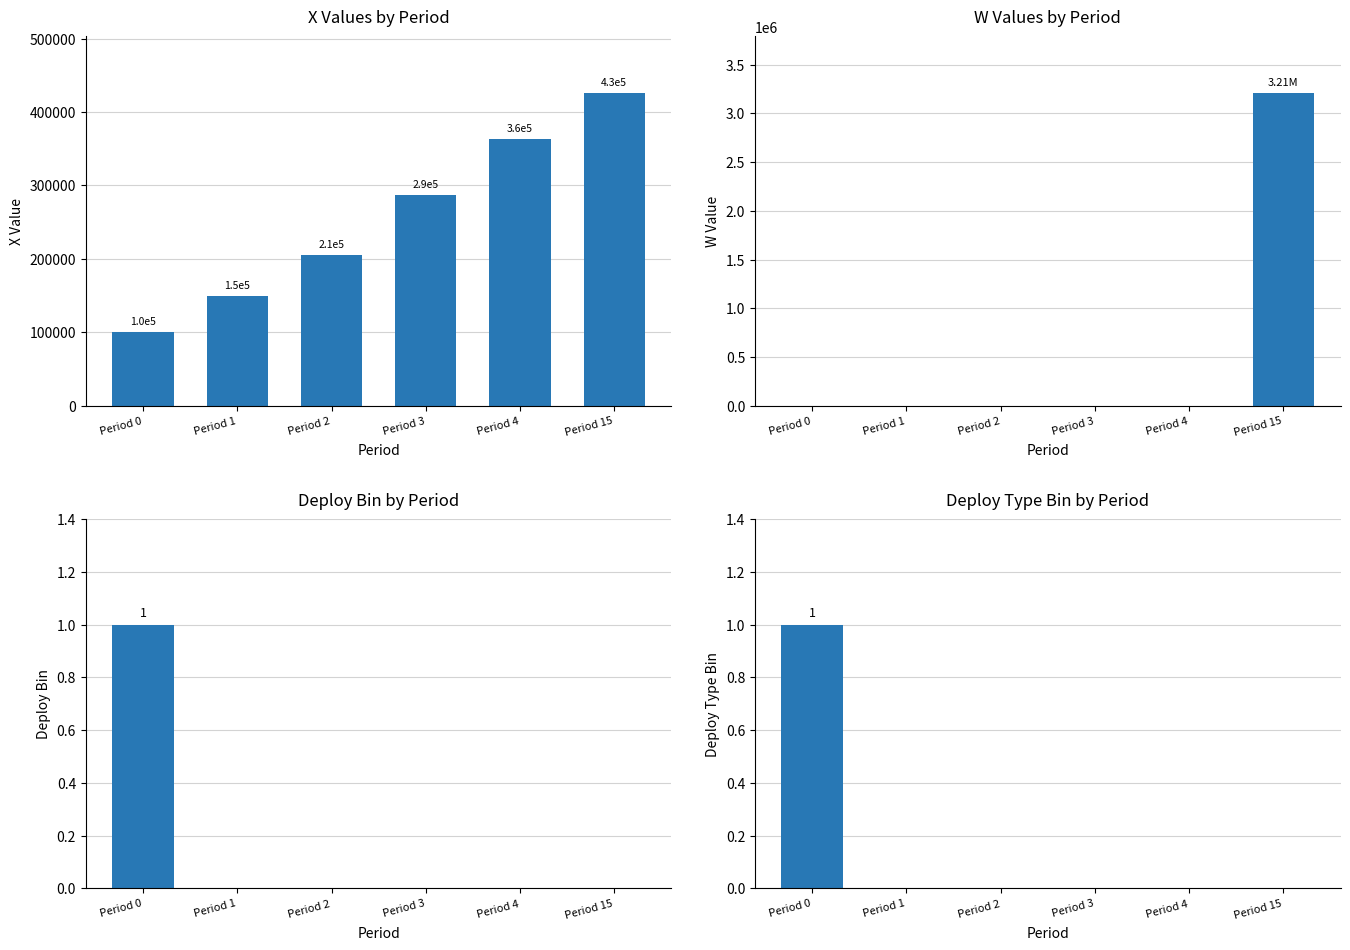

Reading left to right, extract all data points from this chart.

X: Period 0=100000.0	Period 1=149719.3	Period 2=205115.3	Period 3=286880.3	Period 4=362876.5	Period 15=426283.6
W: Period 0=0.0	Period 1=0.0	Period 2=0.0	Period 3=0.0	Period 4=0.0	Period 15=3212079.7
deploy_bin: Period 0=1.0	Period 1=0.0	Period 2=0.0	Period 3=0.0	Period 4=0.0	Period 15=0.0
deploy_type_bin: Period 0=1.0	Period 1=0.0	Period 2=0.0	Period 3=0.0	Period 4=0.0	Period 15=0.0